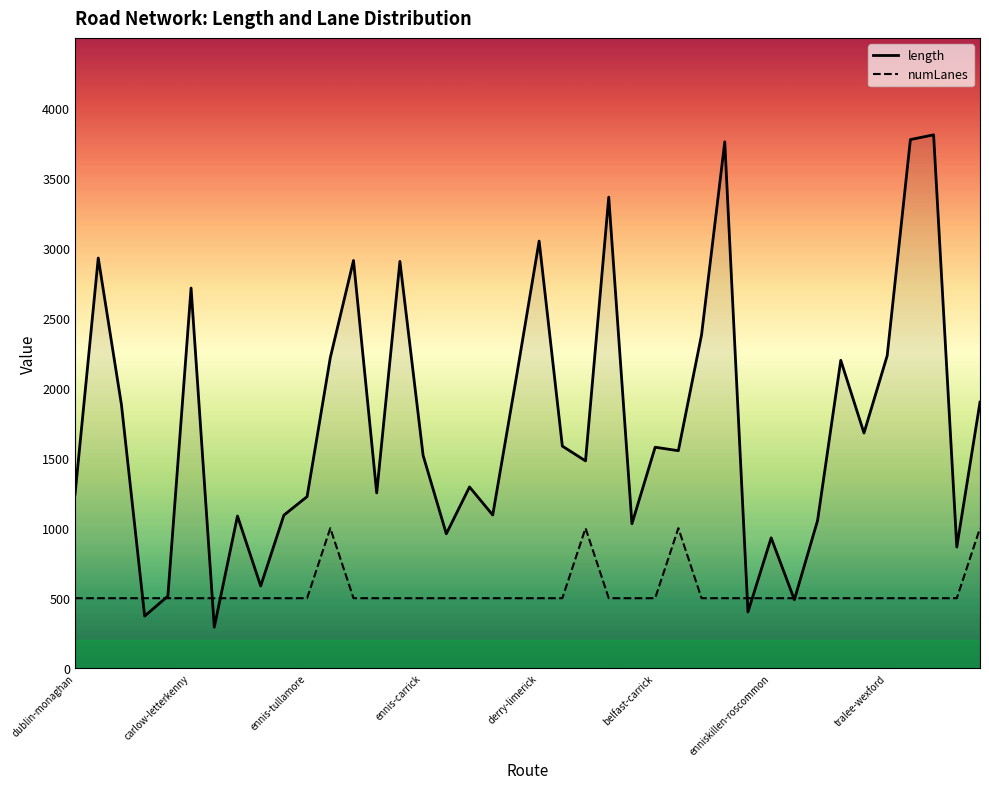

Reading left to right, transcribe all the data shown in this chart.

length: dublin-monaghan=1242.0	antrim-wexford=2928.5	antrim-naas=1879.7	craigavon-monaghan=372.3	carlow-naas=514.9	carlow-letterkenny=2714.1	carlow-portlaoise=293.0	cavan-naas=1086.7	cavan-navan=587.2	cavan-belfast=1092.6	ennis-tullamore=1225.3	ennis-monaghan=2217.0	ennis-antrim=2911.0	ennis-cork=1251.7	ennis-derry=2904.3	ennis-carrick=1519.2	cork-limerick=959.6	cork-kilkenny=1294.0	cork-waterford=1093.8	cork-naas=2059.1	derry-limerick=3049.6	derry-longford=1585.8	letterkenny-dundalk=1480.3	letterkenny-wexford=3363.2	letterkenny-craigavon=1031.4	belfast-carrick=1577.7	belfast-dublin=1553.0	belfast-castlebar=2380.5	belfast-cork=3757.9	belfast-craigavon=401.4	enniskillen-roscommon=930.7	enniskillen-cavan=489.4	galway-longford=1054.5	galway-craigavon=2198.3	galway-navan=1679.2	tralee-wexford=2231.3	tralee-antrim=3774.1	tralee-belfast=3807.9	tralee-ennis=865.3	tralee-portlaoise=1899.5
numLanes: dublin-monaghan=500.0	antrim-wexford=500.0	antrim-naas=500.0	craigavon-monaghan=500.0	carlow-naas=500.0	carlow-letterkenny=500.0	carlow-portlaoise=500.0	cavan-naas=500.0	cavan-navan=500.0	cavan-belfast=500.0	ennis-tullamore=500.0	ennis-monaghan=1000.0	ennis-antrim=500.0	ennis-cork=500.0	ennis-derry=500.0	ennis-carrick=500.0	cork-limerick=500.0	cork-kilkenny=500.0	cork-waterford=500.0	cork-naas=500.0	derry-limerick=500.0	derry-longford=500.0	letterkenny-dundalk=1000.0	letterkenny-wexford=500.0	letterkenny-craigavon=500.0	belfast-carrick=500.0	belfast-dublin=1000.0	belfast-castlebar=500.0	belfast-cork=500.0	belfast-craigavon=500.0	enniskillen-roscommon=500.0	enniskillen-cavan=500.0	galway-longford=500.0	galway-craigavon=500.0	galway-navan=500.0	tralee-wexford=500.0	tralee-antrim=500.0	tralee-belfast=500.0	tralee-ennis=500.0	tralee-portlaoise=1000.0